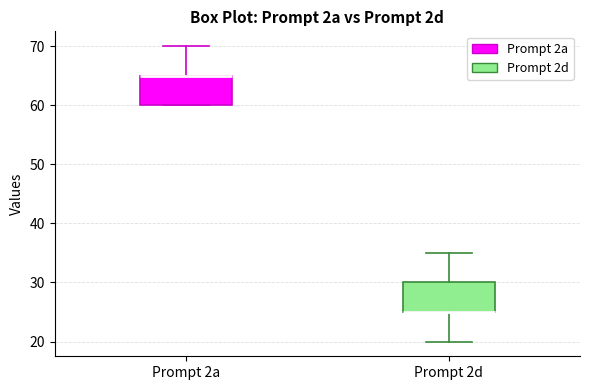

Where does the upper whisker of the box for Prompt 2d end on the y-axis? The values are not printed on the chart, so give them approximately, as read against the axis.

35